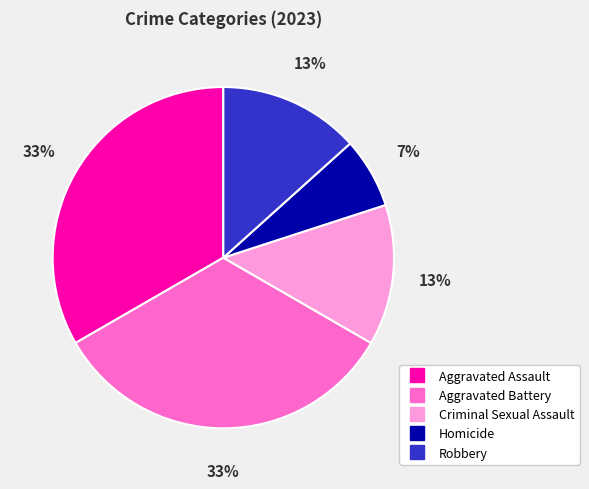

Which category has the smallest portion of the pie?

Homicide